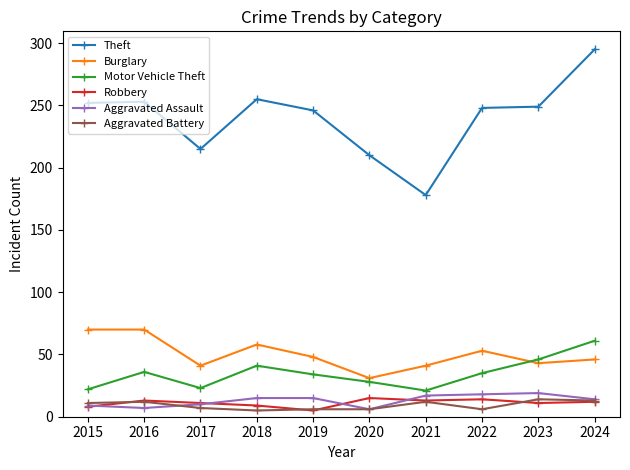

What is the value of the Burglary point at the 1st from the left?

70